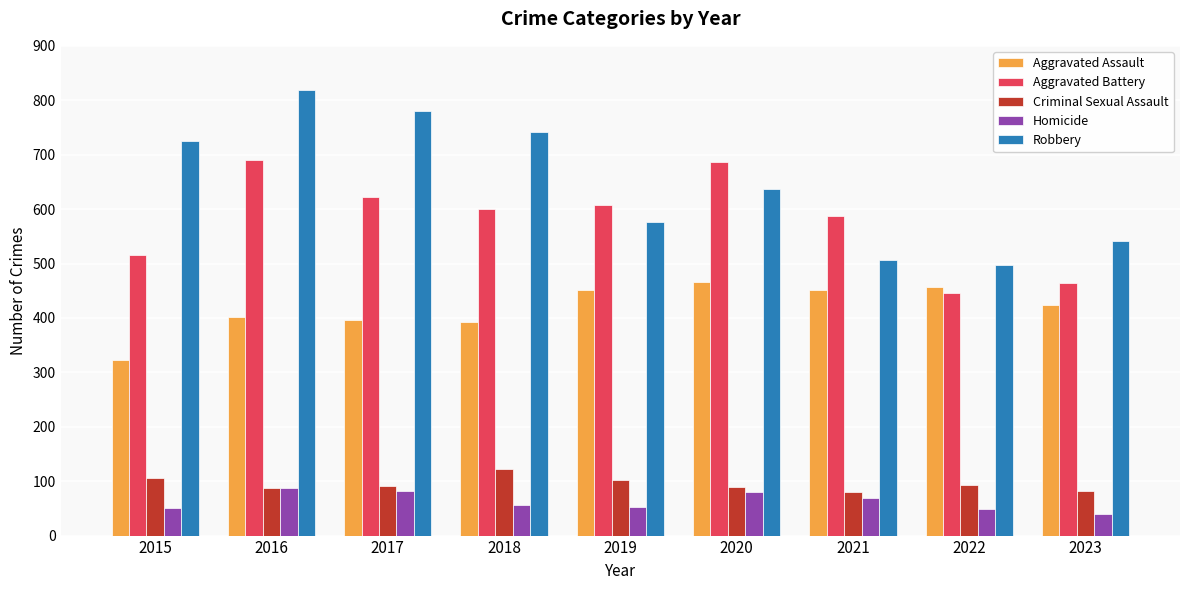

What value does the Criminal Sexual Assault series have at 2020?

89